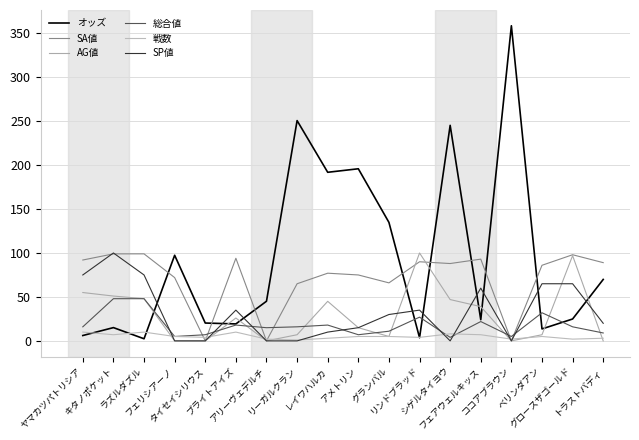

Does the chart have visible grid lines?

Yes